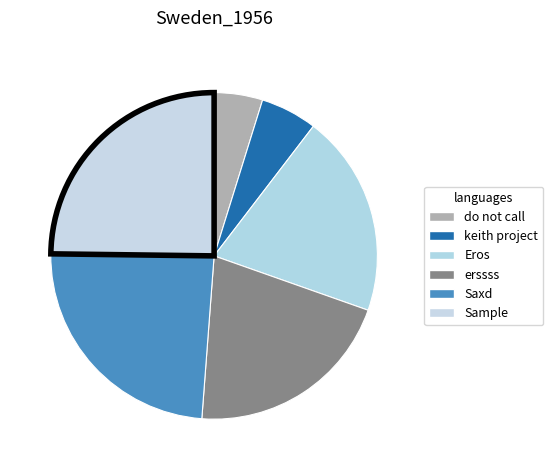

What percentage is NOT represented by Saxd?

76.0%